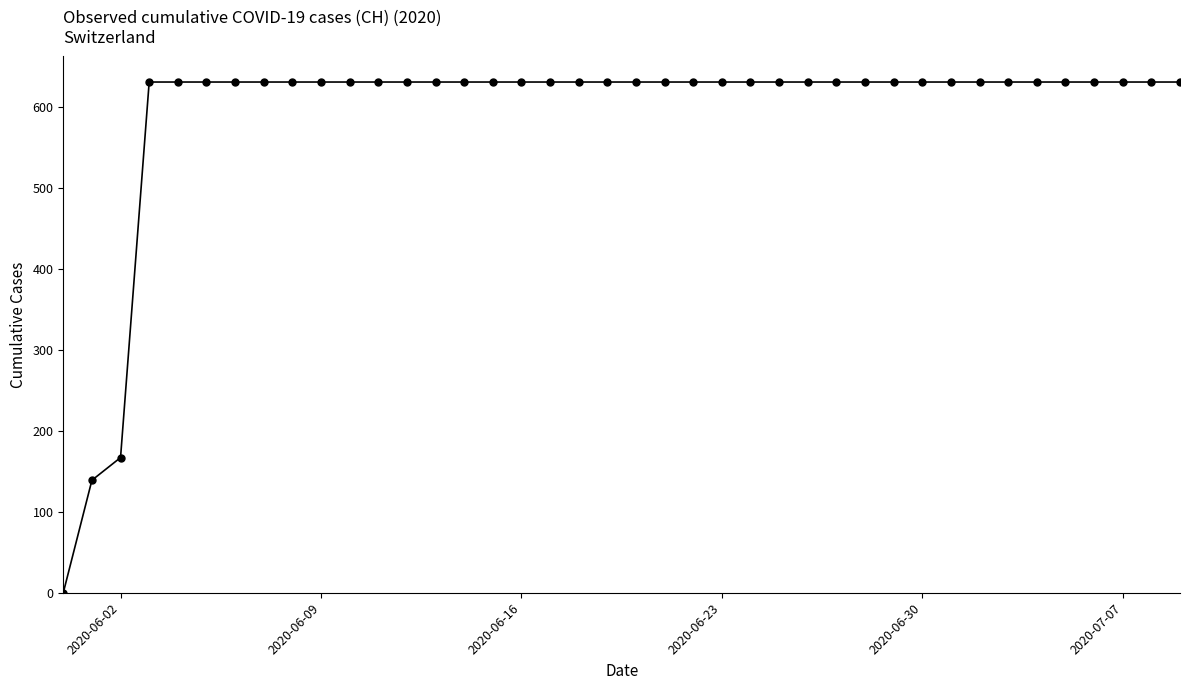

What is the difference between the maximum and minimum values?

631